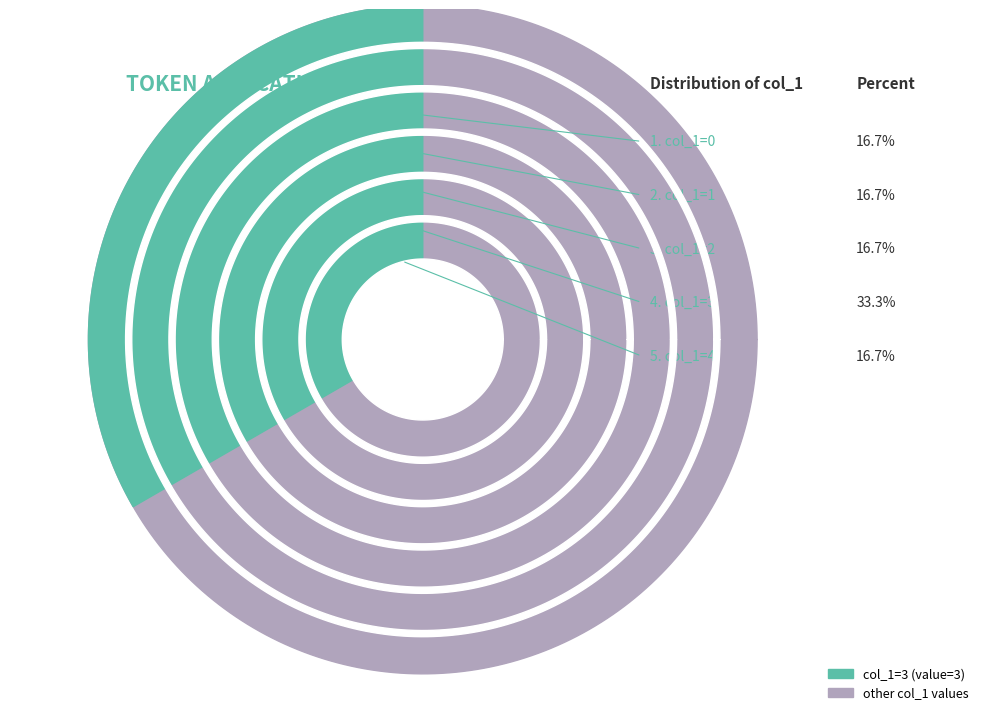

Is it true that col_1=3 is 33% of the pie?

True